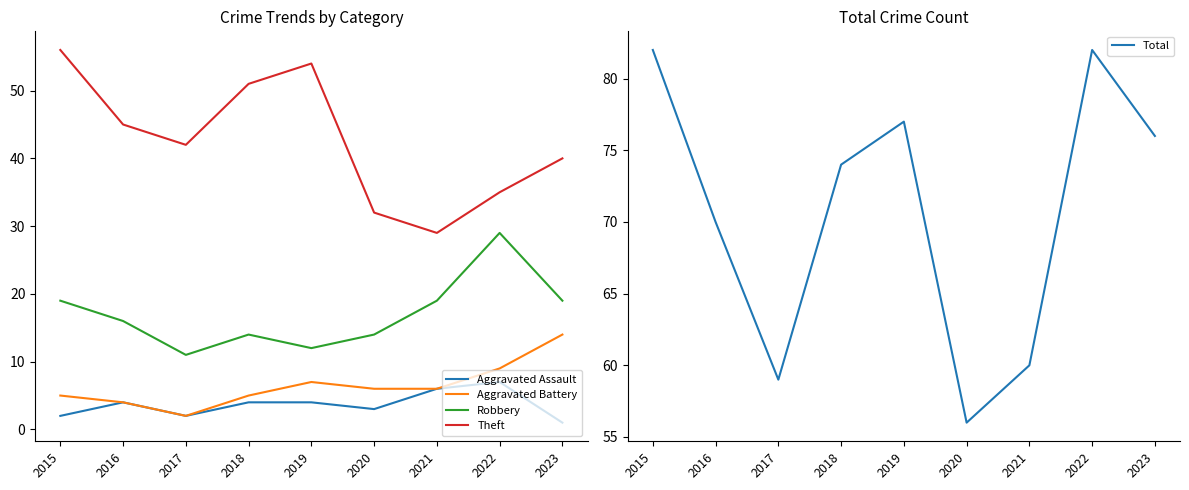

What is the difference between the maximum and second lowest values in the Aggravated Battery series?

10